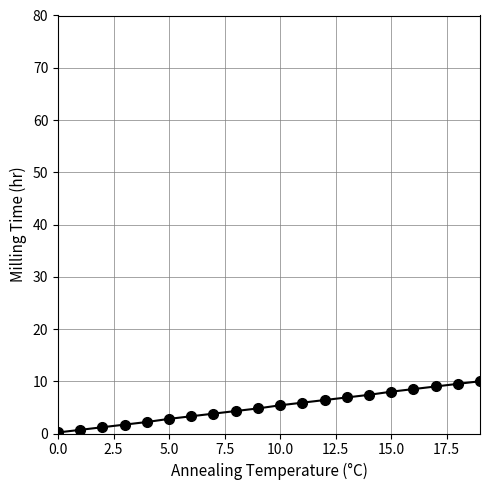

Does the chart have visible grid lines?

Yes